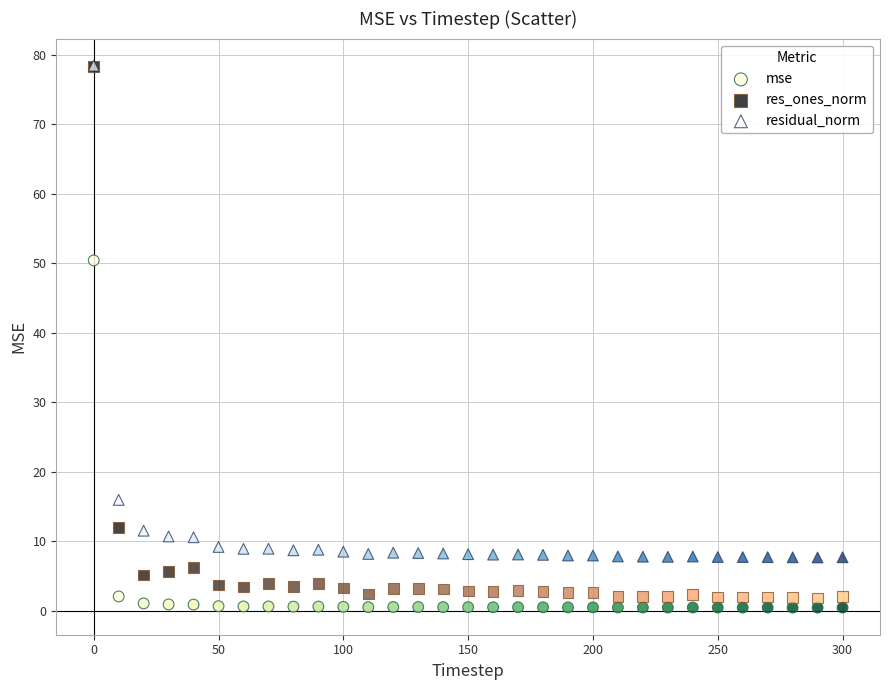

Across all series, what Y value is closest to 39?

50.4